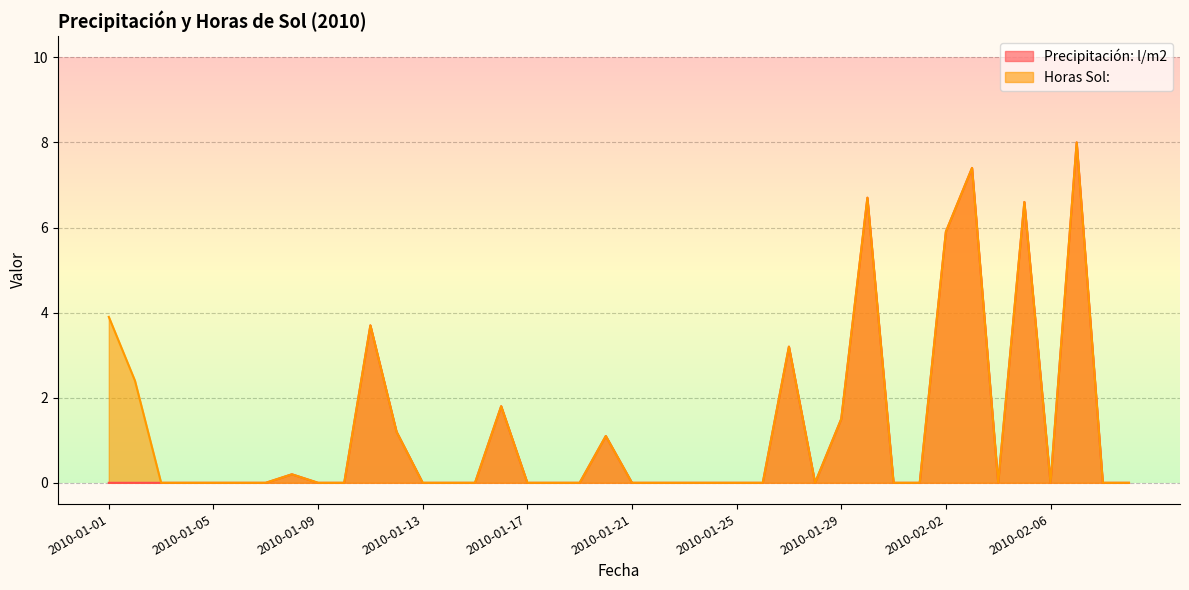

Between 2010-01-31 and 2010-02-08, which series saw the biggest shift?

Precipitación: l/m2